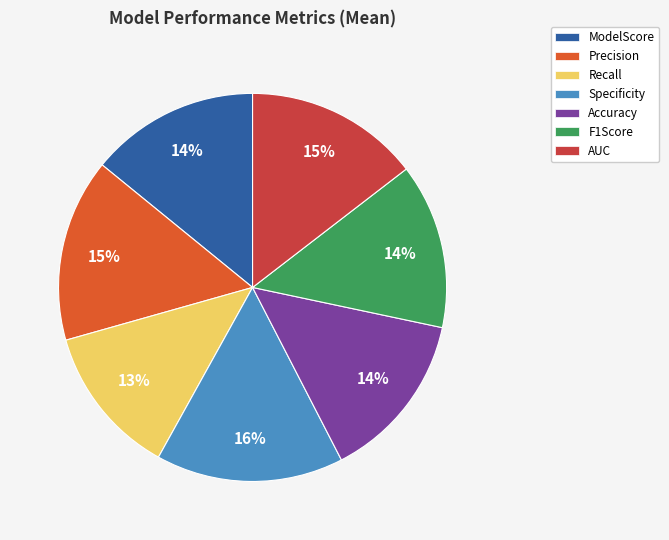

To the nearest percent, what is the difference between the largest and smallest slice percentages?

3%